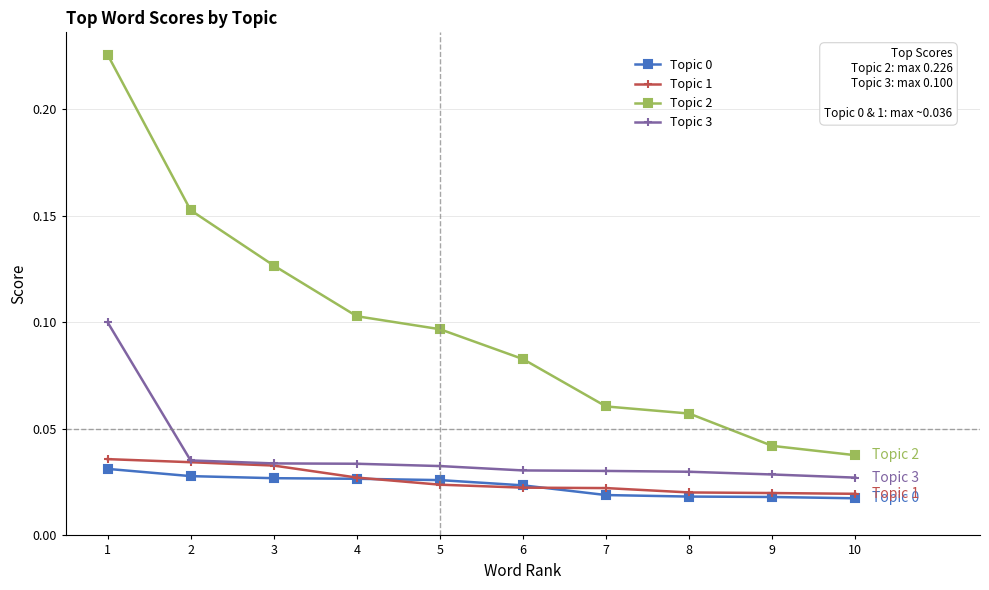

Is it true that Topic 2 equals 0.1 at 7?

True